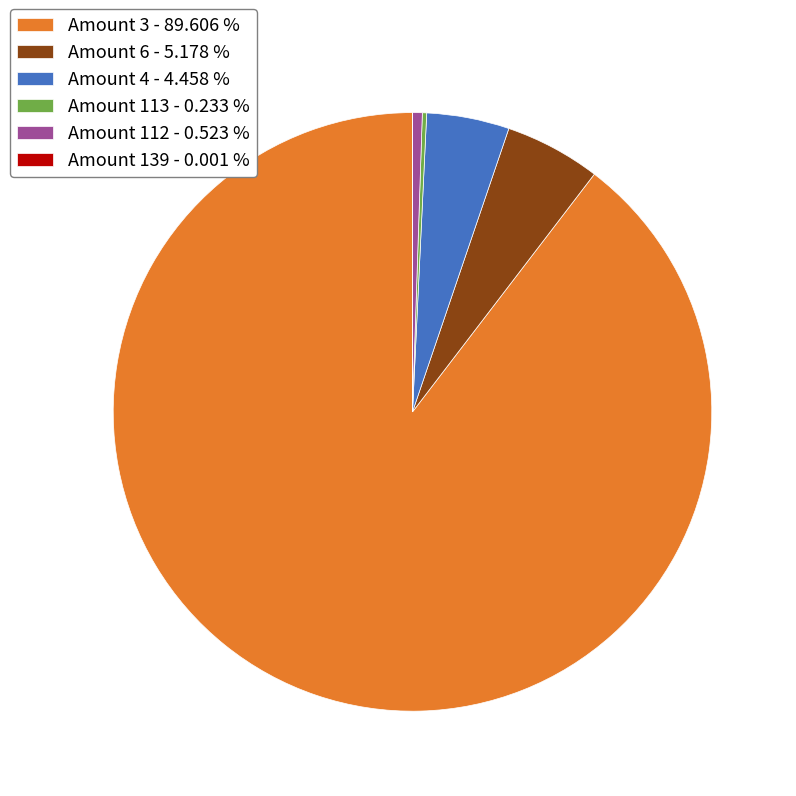

Do Amount 6 - 5.178 % and Amount 112 - 0.523 % together represent more than half of the pie?

No